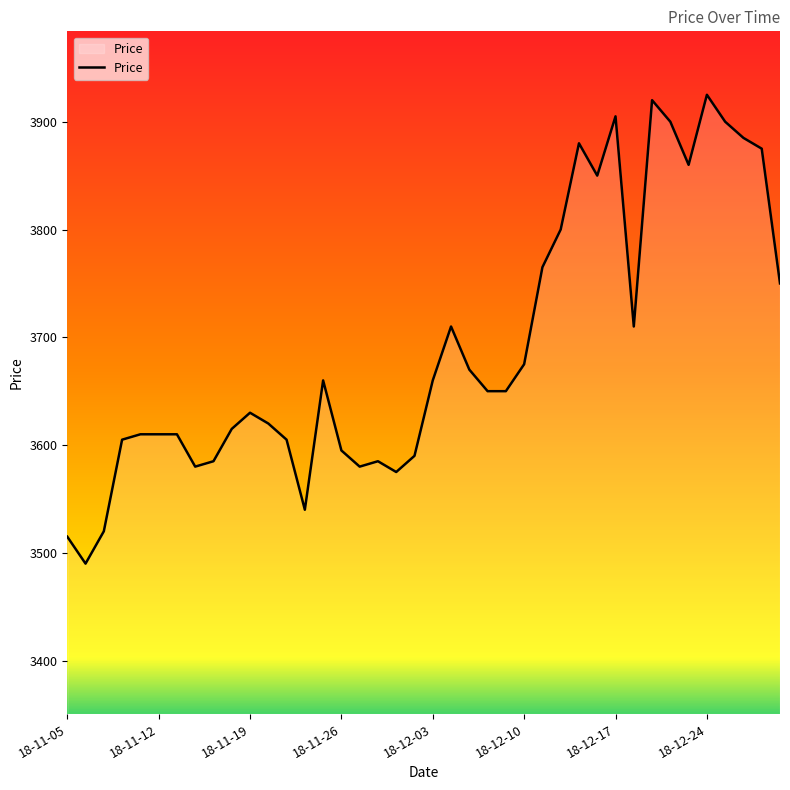

What is the smallest value displayed?

3490